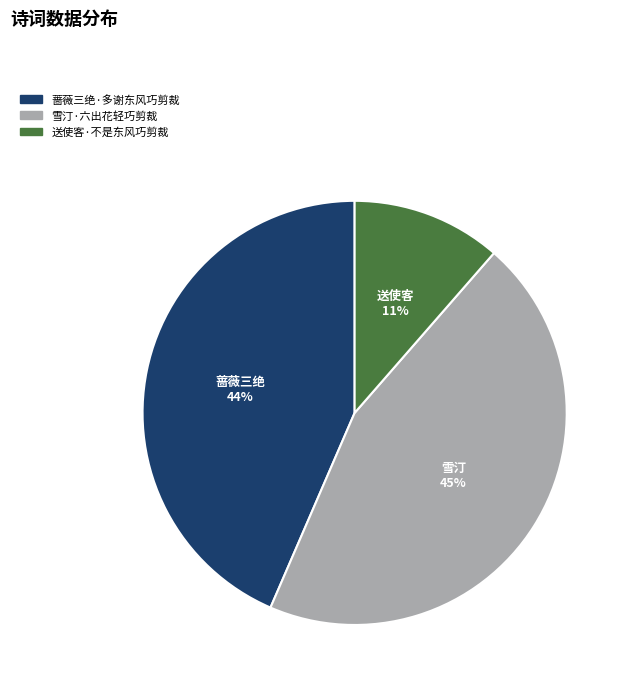

Between 雪汀·六出花轻巧剪裁 and 蔷薇三绝·多谢东风巧剪裁, which is larger?

雪汀·六出花轻巧剪裁